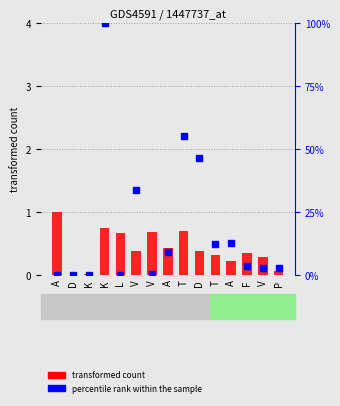

Which has a higher value, K or V?

V